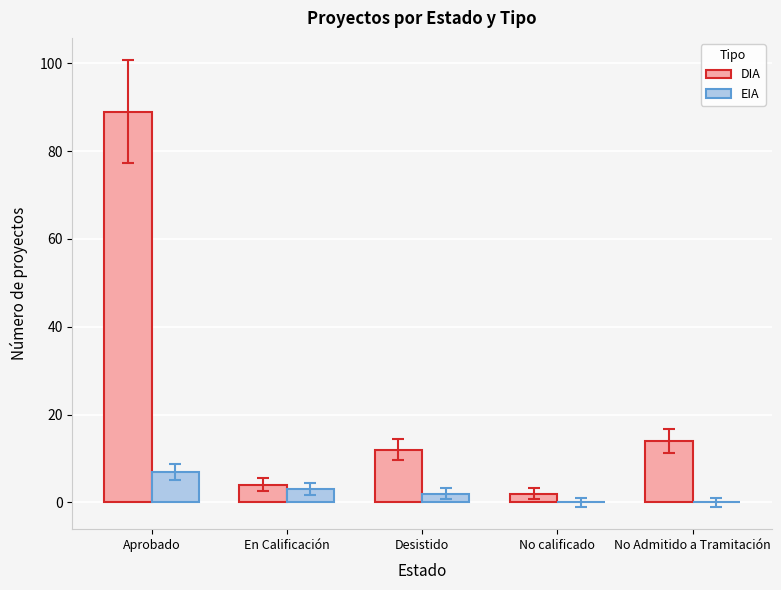

Which category has the highest value in the DIA series?

Aprobado